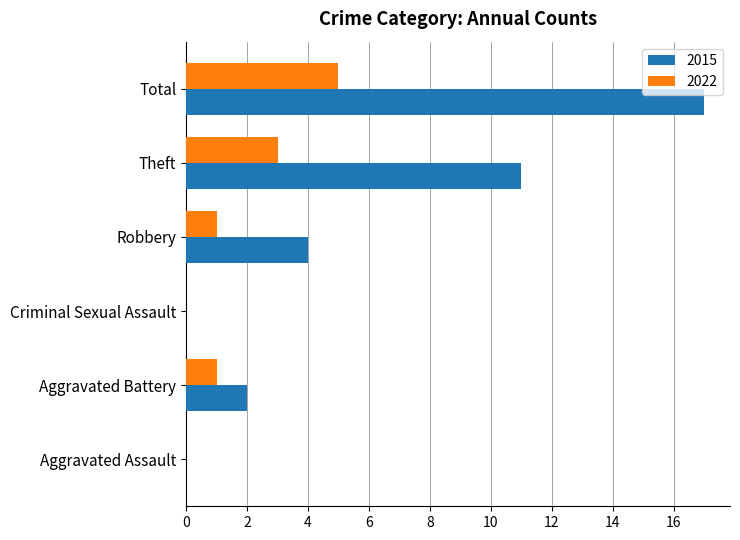

At which label is 2015 closest to 8?

Theft